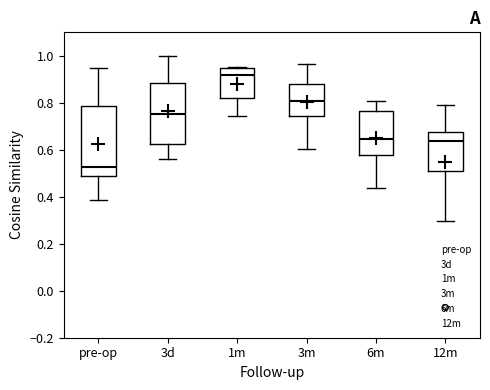

Comparing the boxes themselves (not the whiskers), which one is the tallest?

pre-op